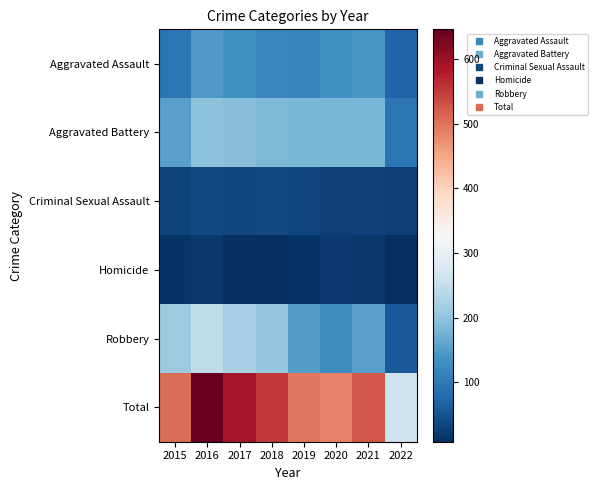

At how many categories does at least one series exceed 28?

8